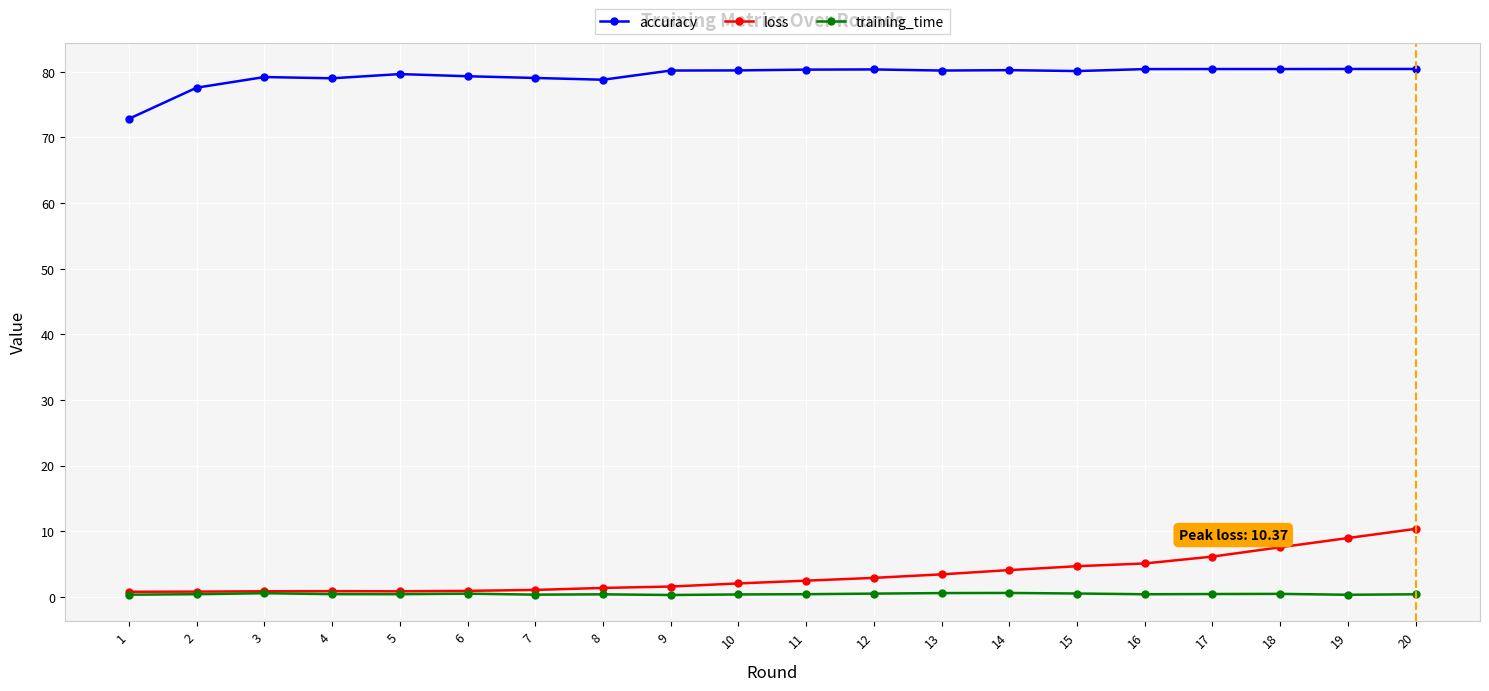

What is the value of the loss point at the 7th from the left?

1.1